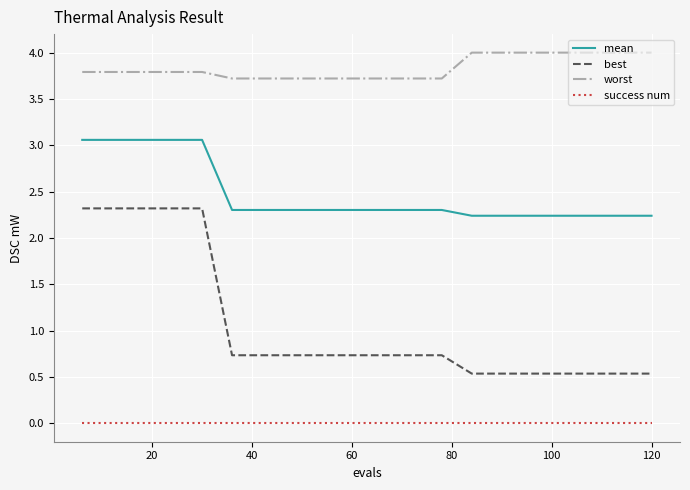

What is the greatest value displayed?

4.0